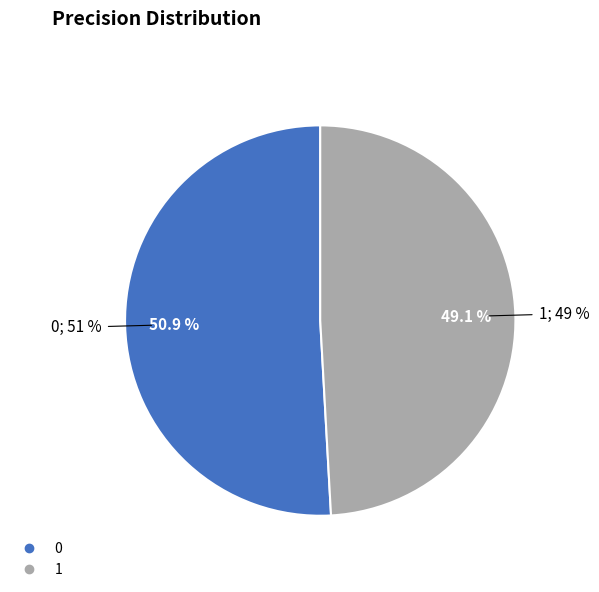

To the nearest percent, what portion does 0 represent?

51%